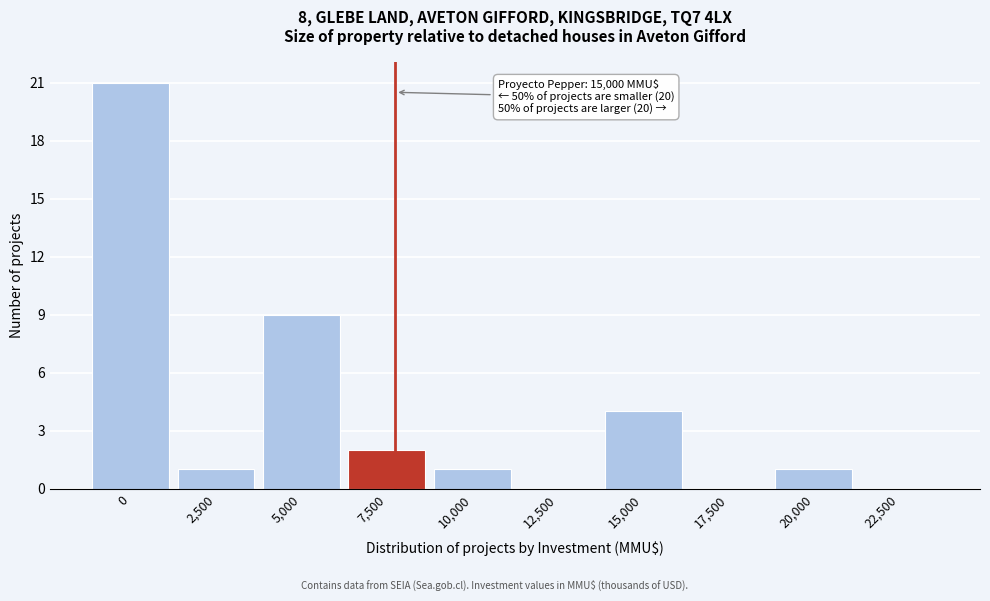

What is the greatest value displayed?

21